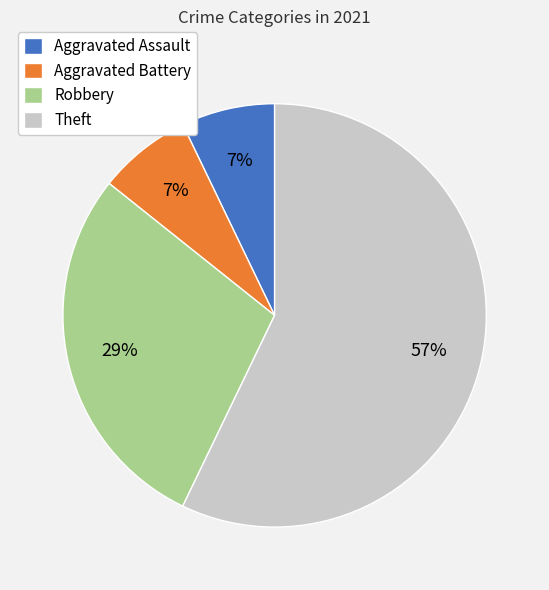

The Robbery slice represents 29% of the pie. True or false?

True